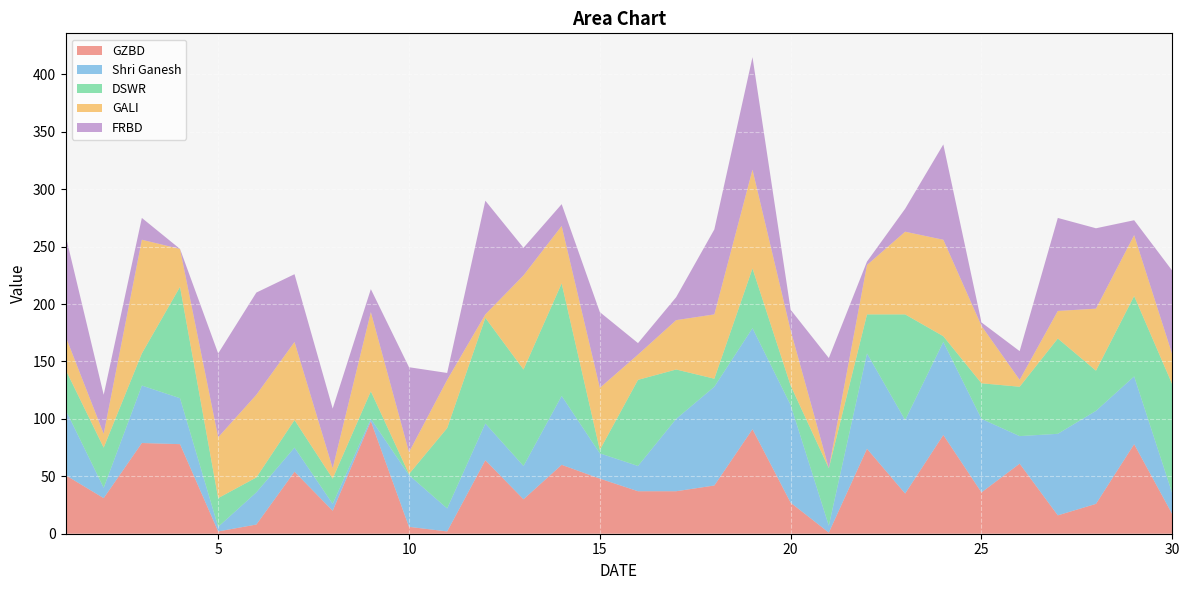

Reading right to left, transcribe all the data shown in this chart.

GZBD: 17	78	26	16	61	36	86	35	74	1	27	91	42	37	37	48	60	30	64	2	6	98	20	54	8	2	78	79	31	51
Shri Ganesh: 18	59	81	71	24	64	81	64	83	6	85	88	86	63	22	22	60	29	32	20	45	2	6	21	28	4	40	50	9	57
DSWR: 95	70	35	83	43	31	5	92	34	50	17	52	7	43	75	3	98	84	92	70	1	24	22	24	13	25	97	28	35	35
GALI: 26	53	54	24	6	50	84	72	43	0	48	86	56	43	22	54	50	82	3	42	19	69	9	68	72	53	33	99	12	29
FRBD: 73	13	70	81	25	3	83	20	3	96	18	98	74	20	10	66	19	24	99	6	74	20	52	59	89	73	0	19	34	88